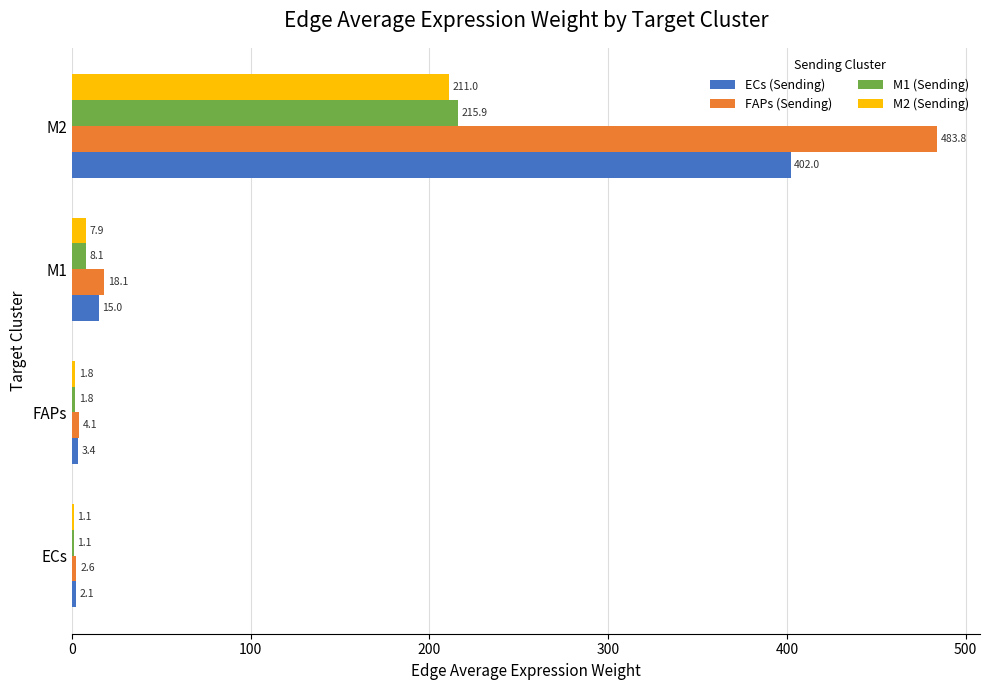

Read the FAPs (Sending) value at M1.

18.1